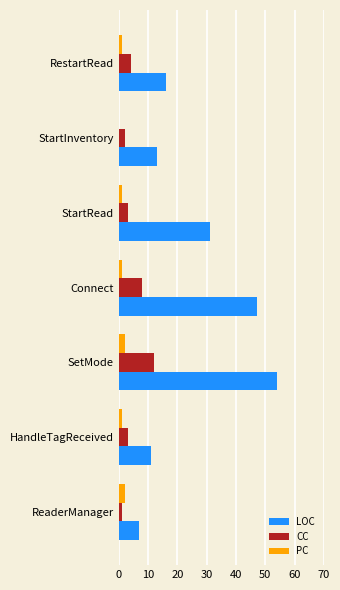

Which series changed the most between HandleTagReceived and SetMode?

LOC